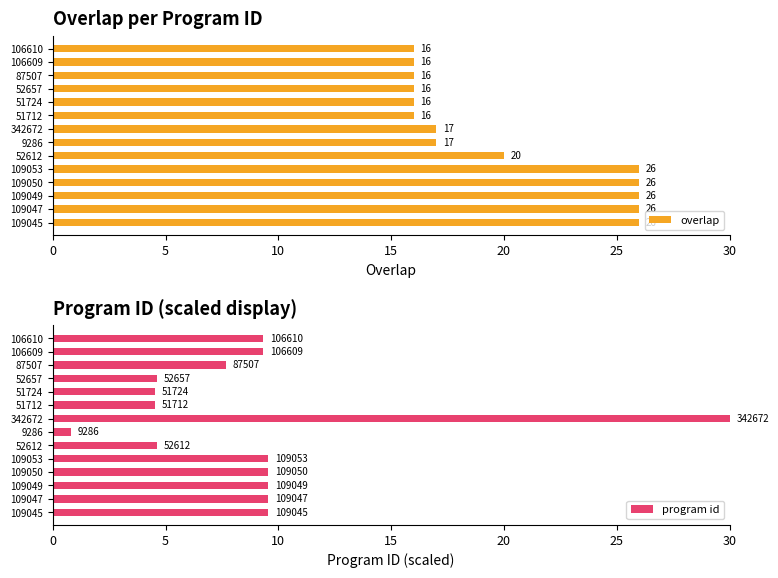

What value does the overlap series have at 52612, to the nearest 5?

20